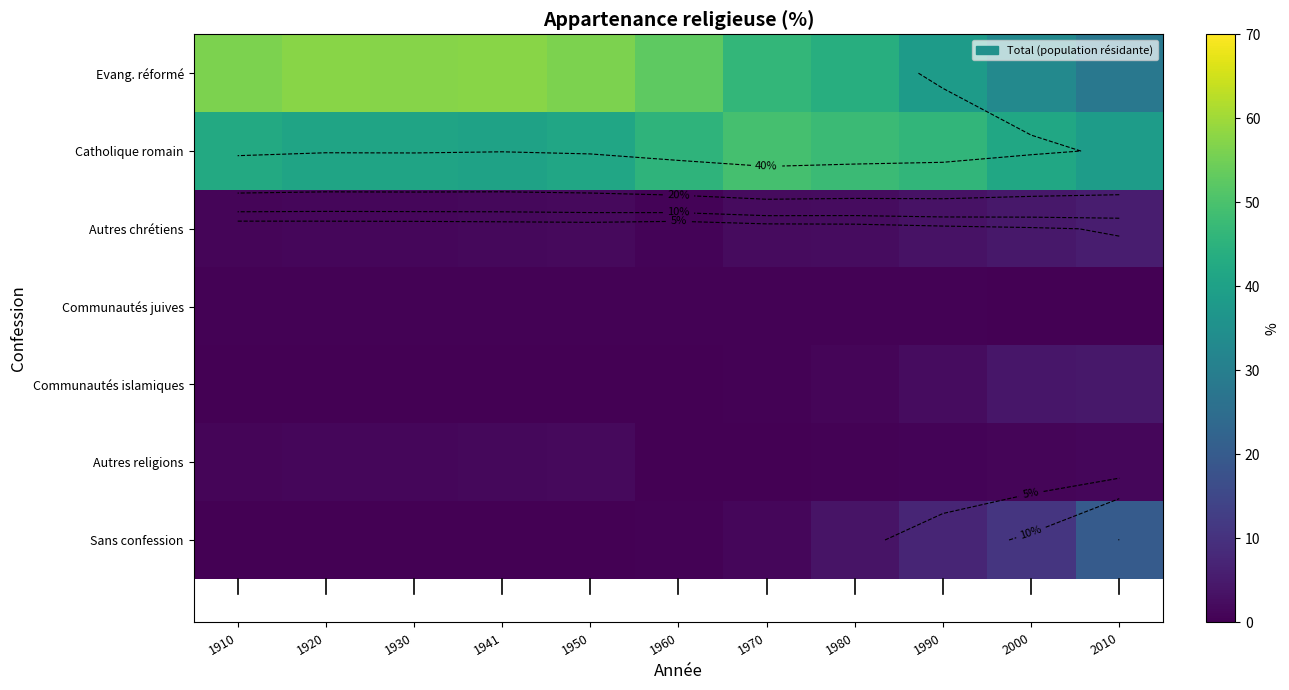

Rank the categories by Autres religions value from lowest to highest.

1960, 1970, 1980, 1990, 1910, 2000, 1920, 2010, 1930, 1941, 1950